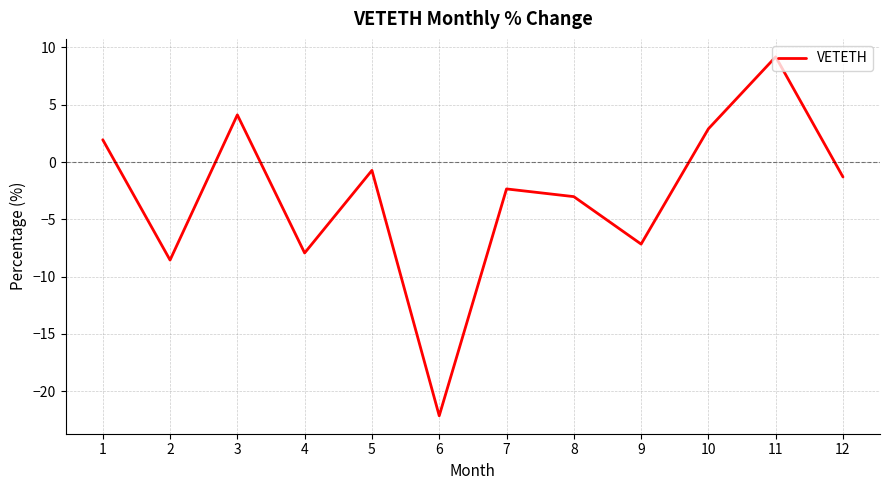

What is the difference between the second highest and minimum values?

26.3